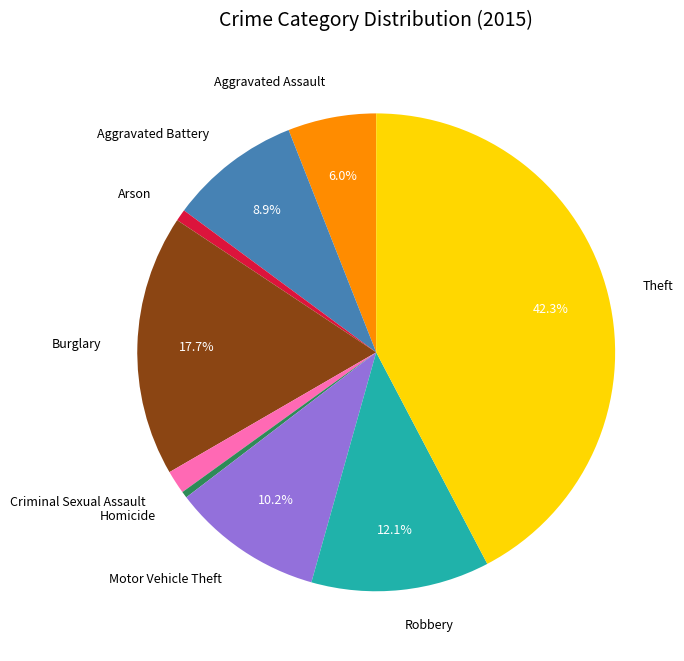

Is Theft the majority of the pie?

No